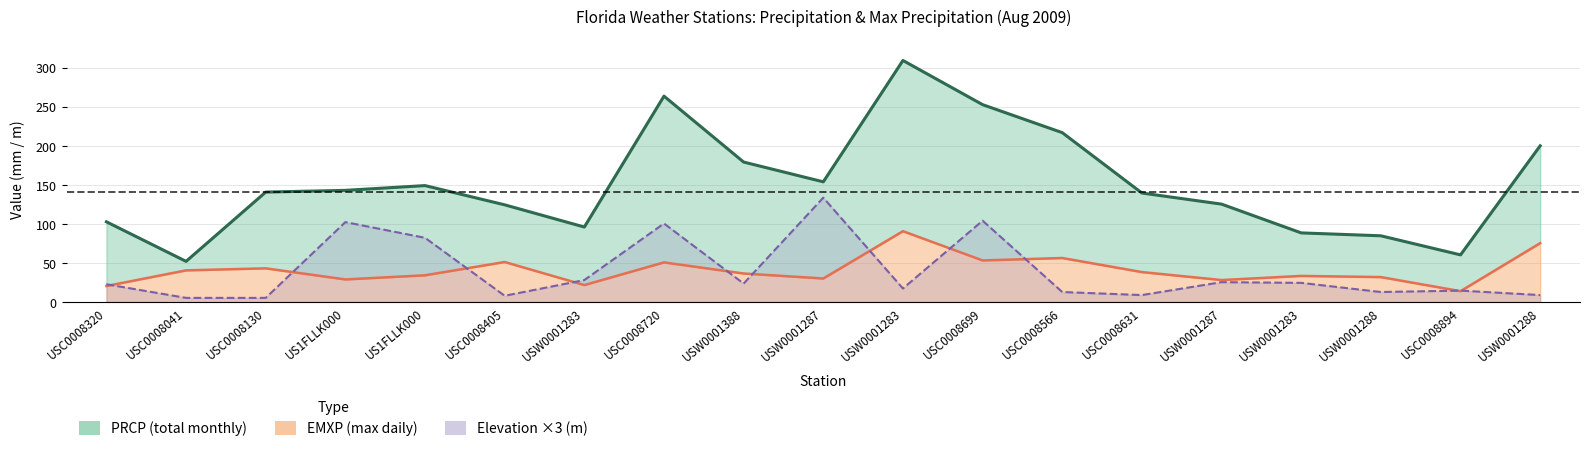

What is the greatest value displayed?

309.0